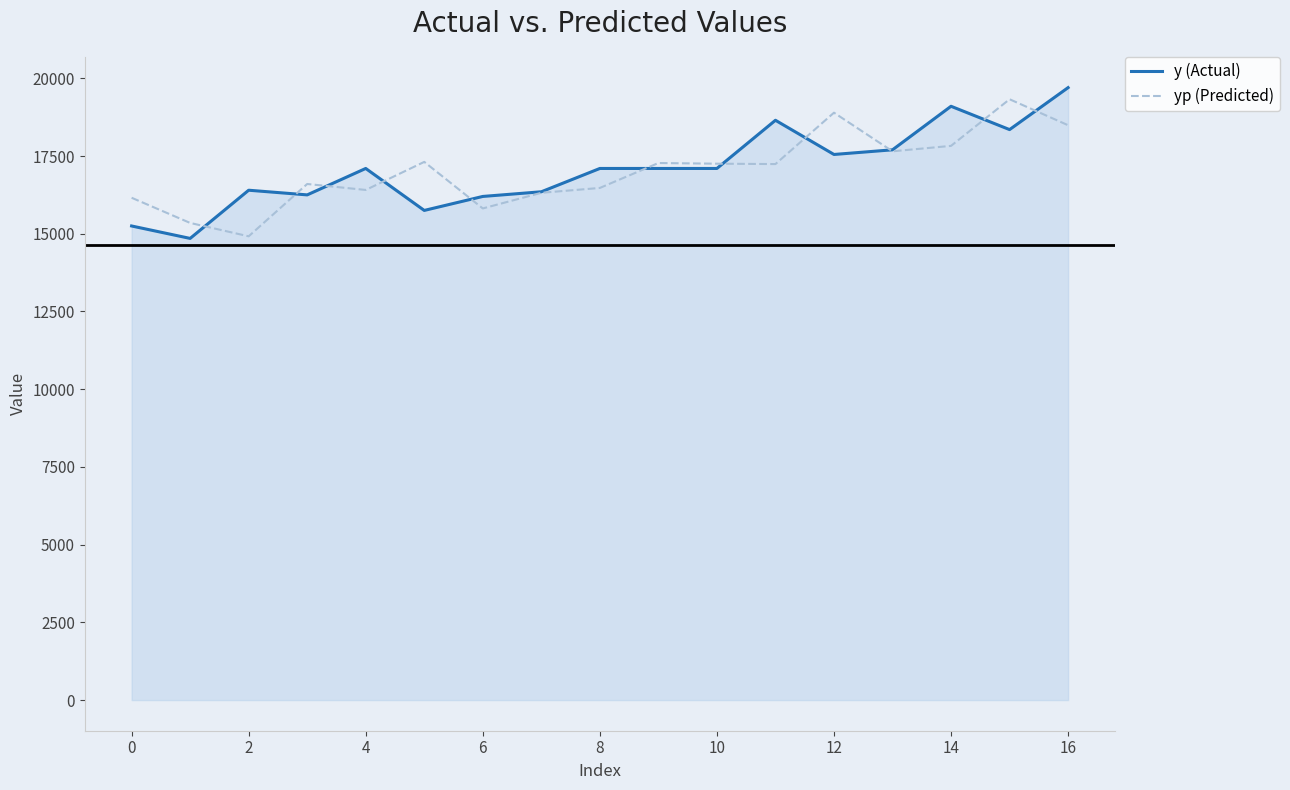

What is the lowest value of the yp (Predicted) series?

14917.4